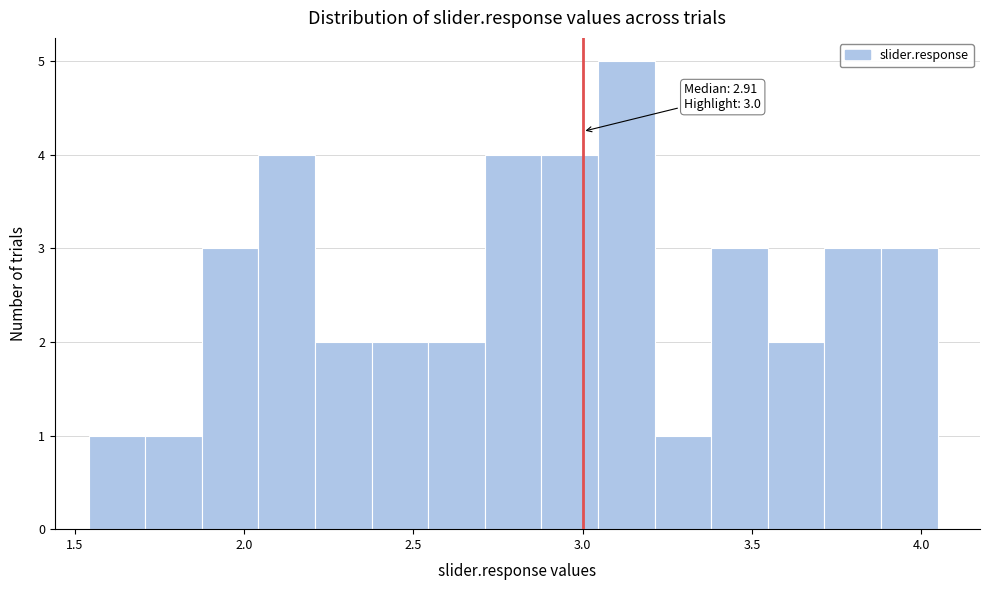

Around what value on the x-axis is the tallest bar? Give the approximate position of its centre, as read against the axis.

3.15